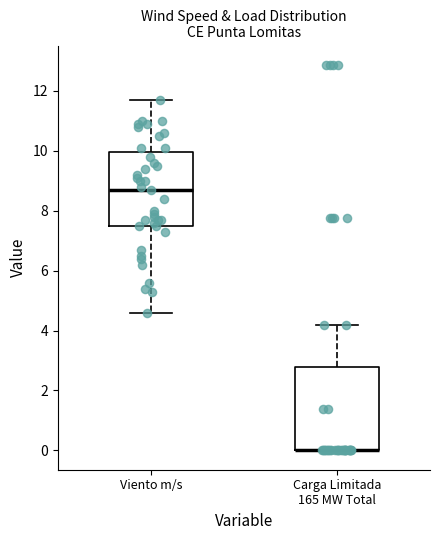

Reading left to right, read every box against the y-axis: the position of its median line, the range the box covers, and the ends of its whiskers. The values are not printed on the chart, so give them approximately, as read against the axis.

Viento m/s: median 8.8, box 7.6 to 10.0, whiskers 4.6 to 11.8
Carga Limitada 165 MW Total: median 0.0 (drawn on the box's lower edge), box 0.0 to 2.8, whiskers 0.0 to 4.2